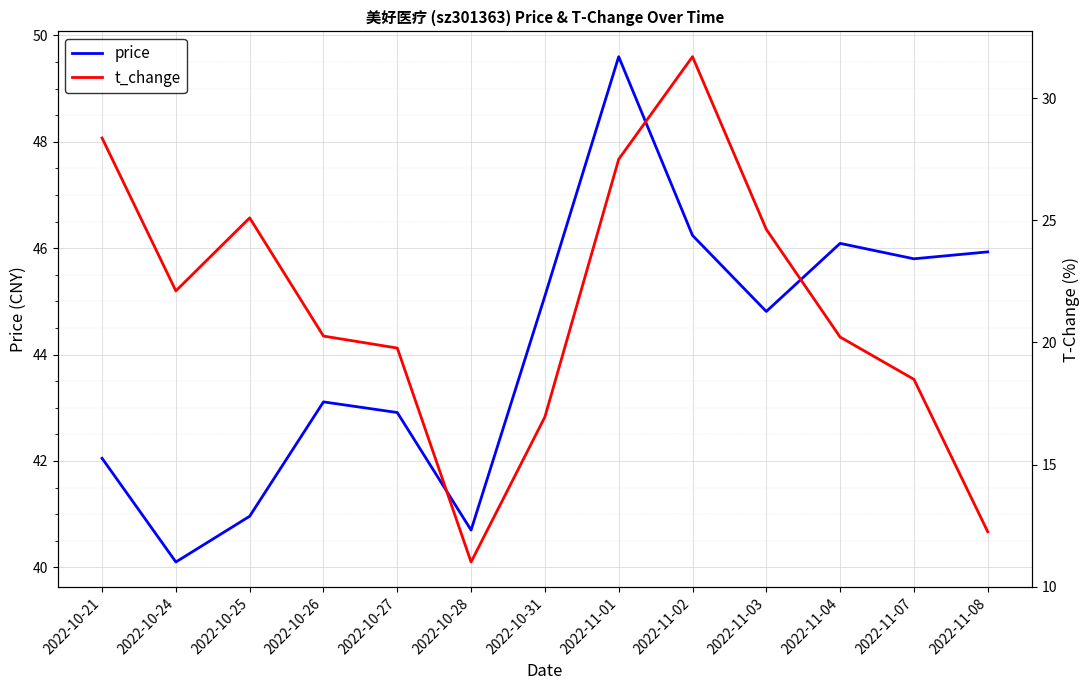

Rank the series by their maximum value, from lowest to highest.

t_change, price